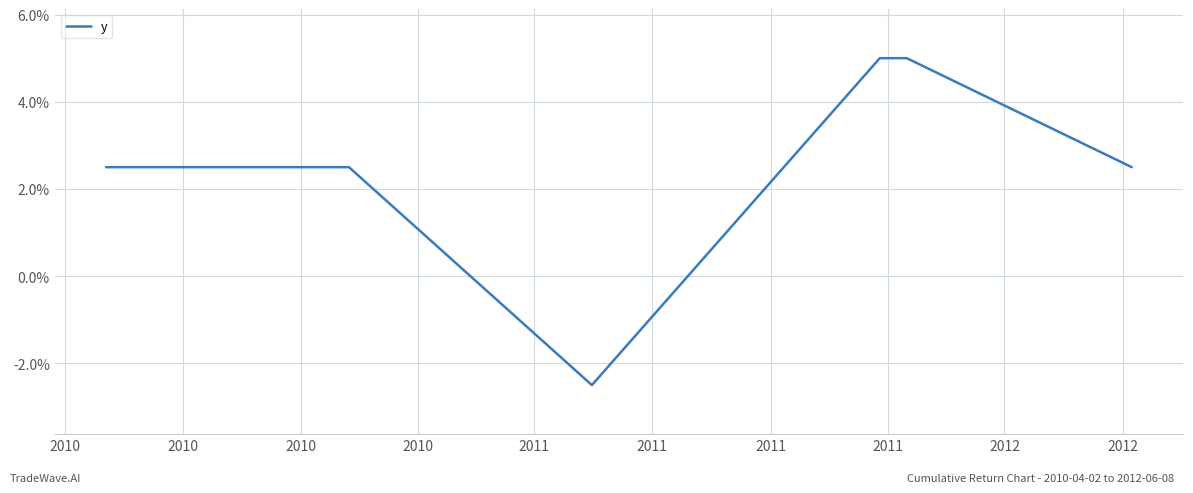

What is the difference between the maximum and second lowest values?

2.5